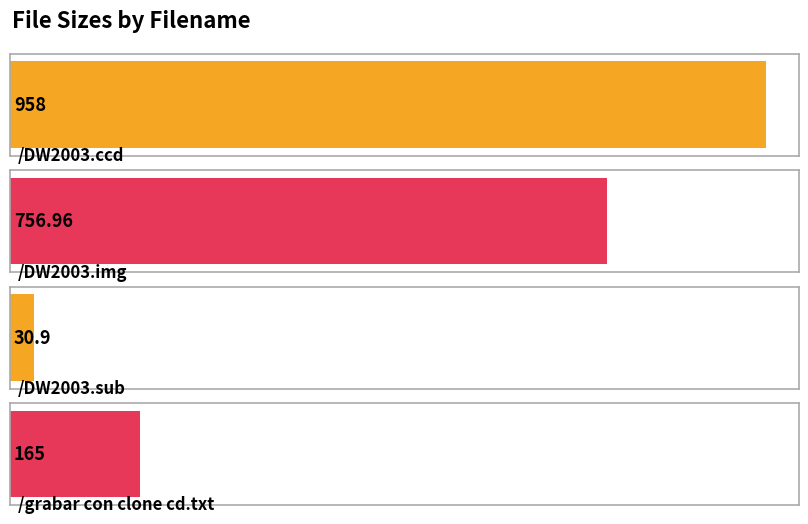

What is the smallest value displayed?

30.9